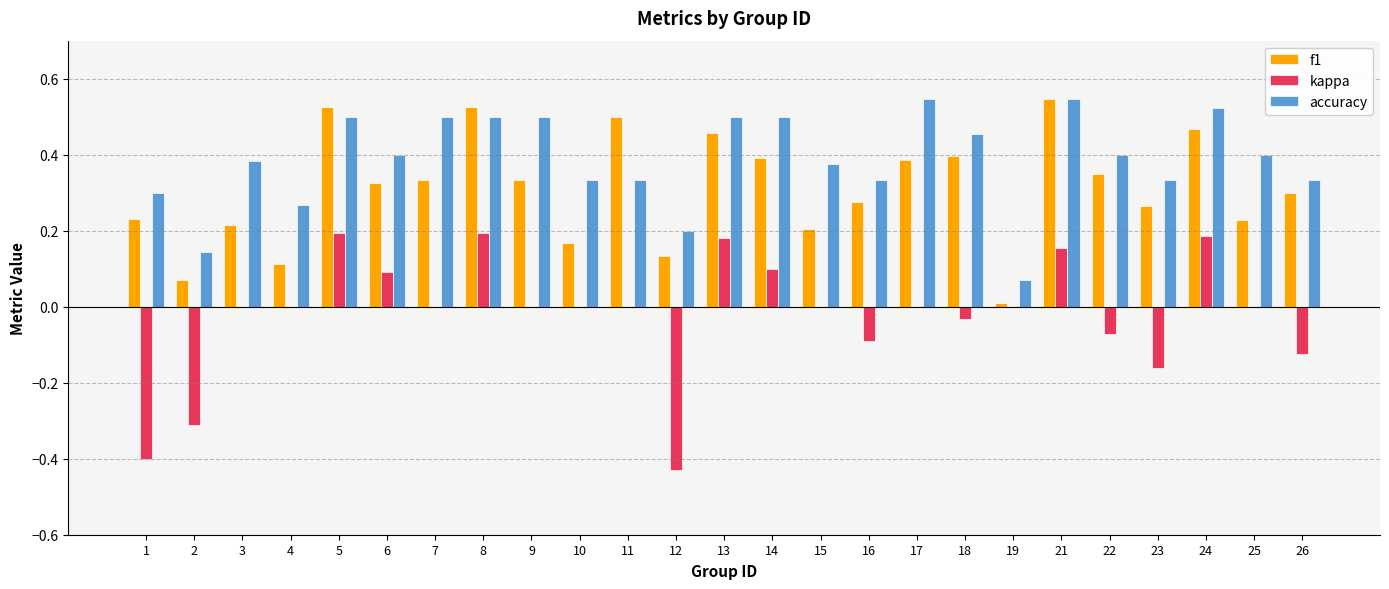

How many series are shown in this chart?

3